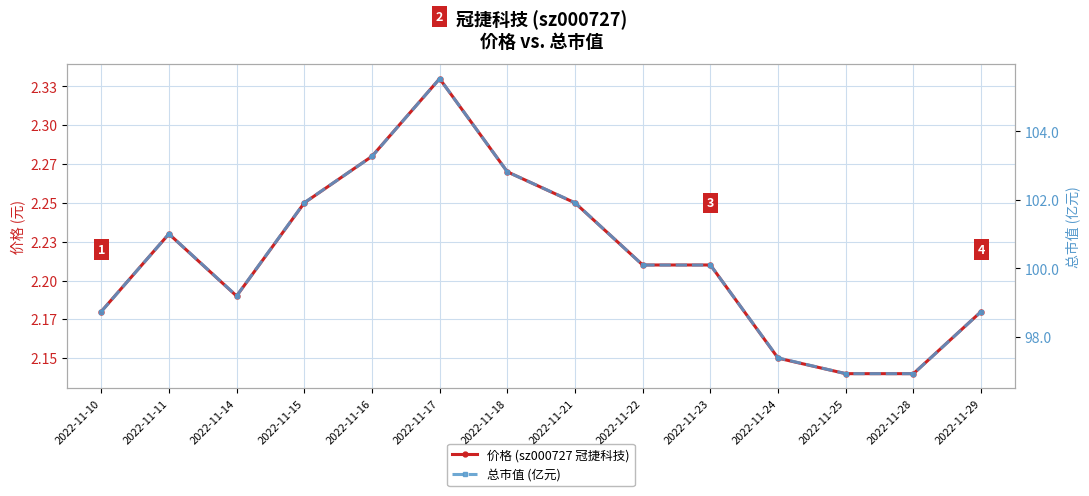

Is it true that 价格 (sz000727 冠捷科技) equals 2.2 at 2022-11-11?

True